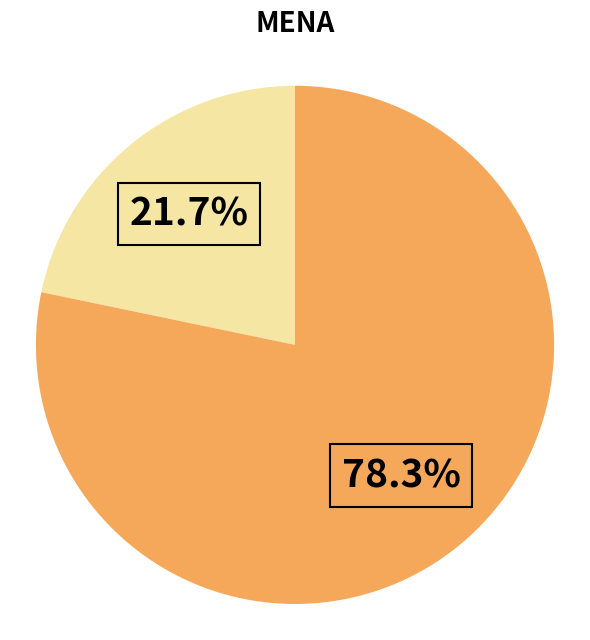

Is there a majority slice in this chart?

Yes